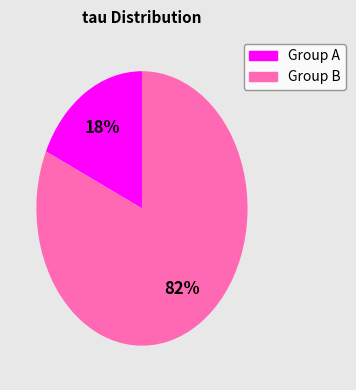

To the nearest percent, what is the average slice percentage?

50%